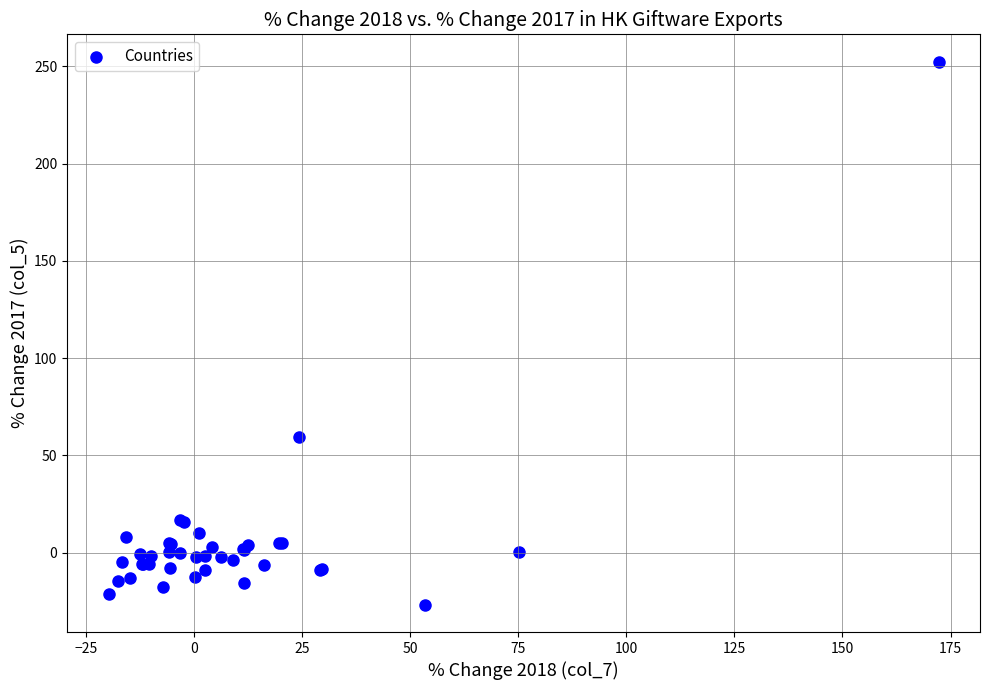

What Y value in the scatter plot is closest to 112?

59.6